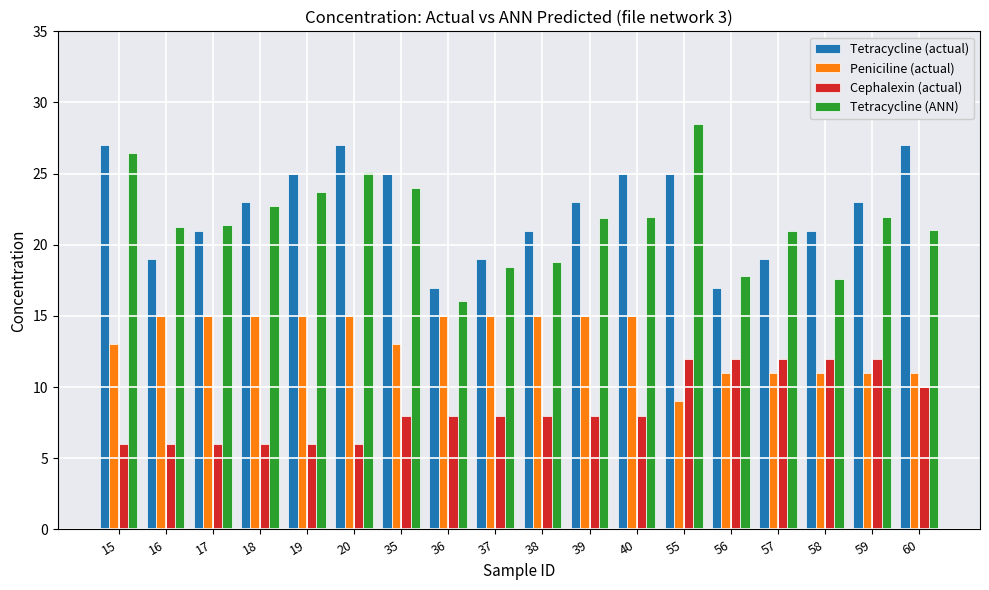

Count the Peniciline (actual) values in the range 11 to 15.

17